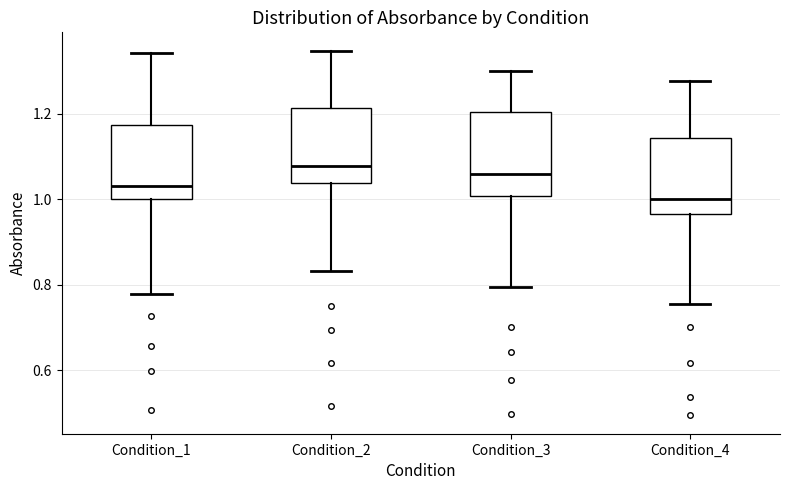

Reading left to right, read every box against the y-axis: the position of its median line, the range the box covers, and the ends of its whiskers. The values are not printed on the chart, so give them approximately, as read against the axis.

Condition_1: median 1.04, box 1.00 to 1.18, whiskers 0.78 to 1.34
Condition_2: median 1.08, box 1.04 to 1.22, whiskers 0.84 to 1.34
Condition_3: median 1.06, box 1.00 to 1.20, whiskers 0.80 to 1.30
Condition_4: median 1.00, box 0.96 to 1.14, whiskers 0.76 to 1.28